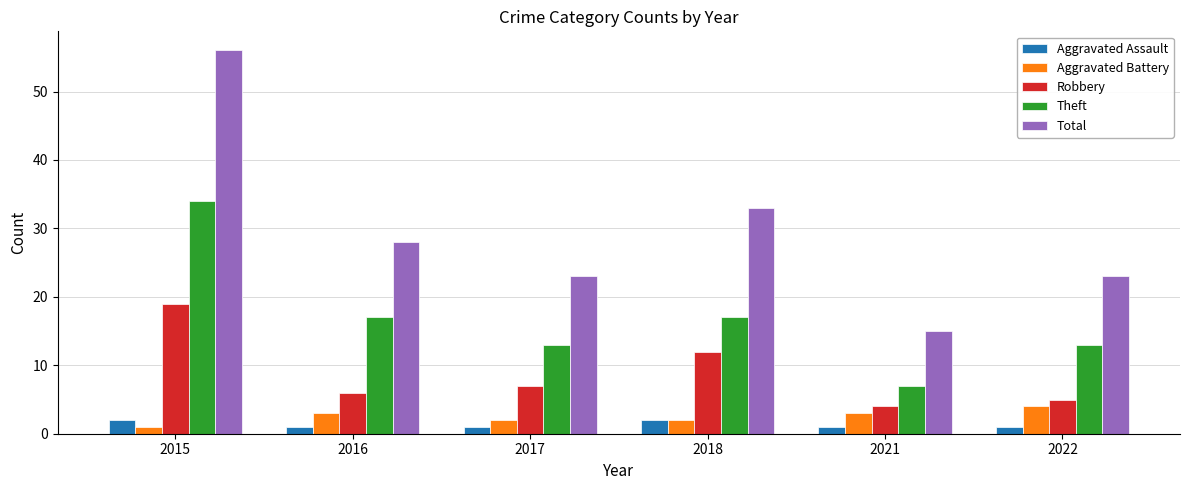

How many Total values are between 23 and 33?

4